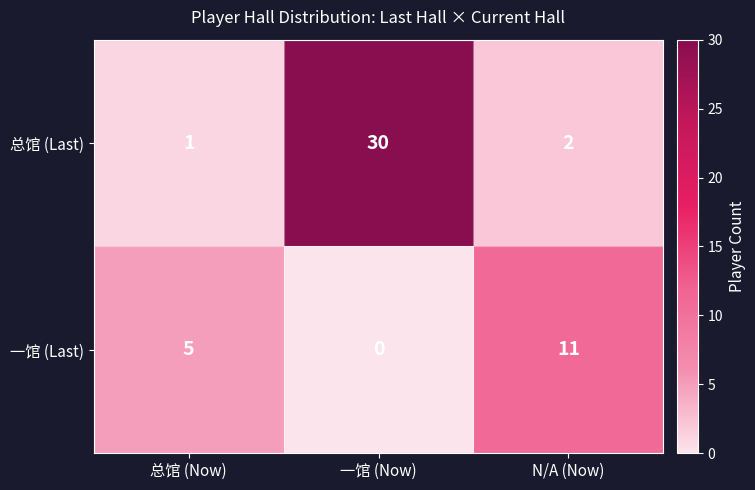

Reading right to left, what are all the values shown in this chart?

总馆 (Last): 2	30	1
一馆 (Last): 11	0	5